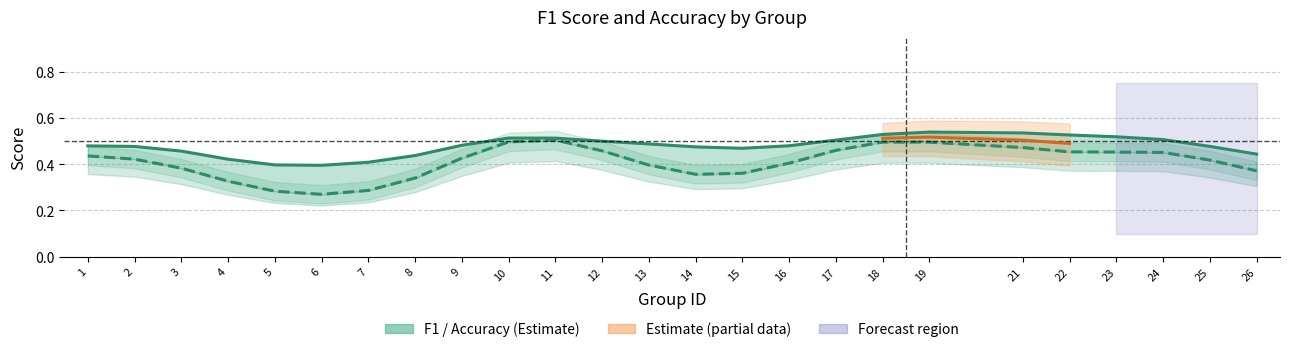

What is the difference between the second highest and minimum values in the f1 series?

0.2